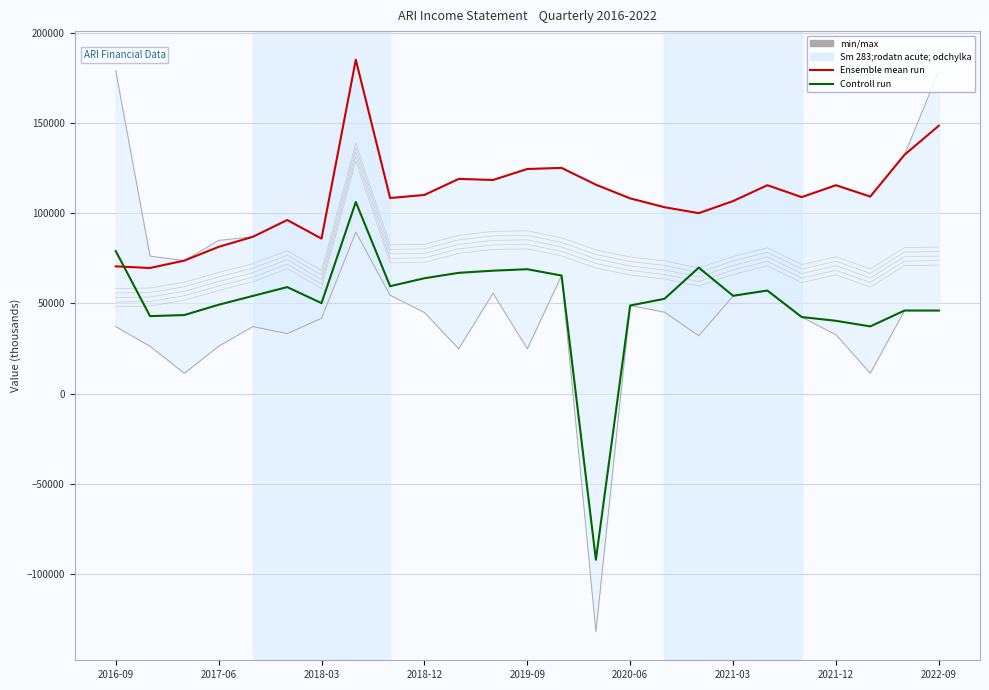

Is it true that Controll run equals 64000 at 2018-12?

True